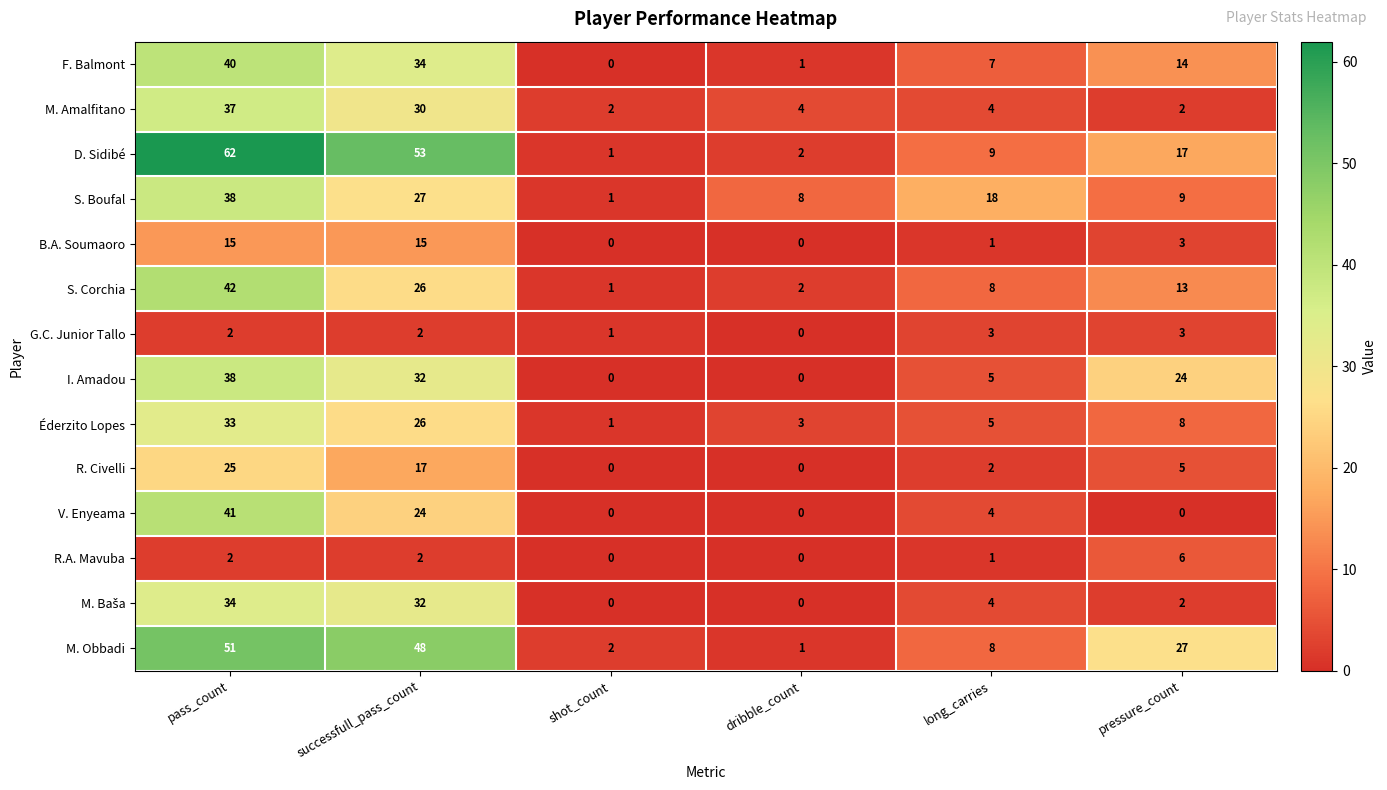

What is the total value across all series at dribble_count?

21